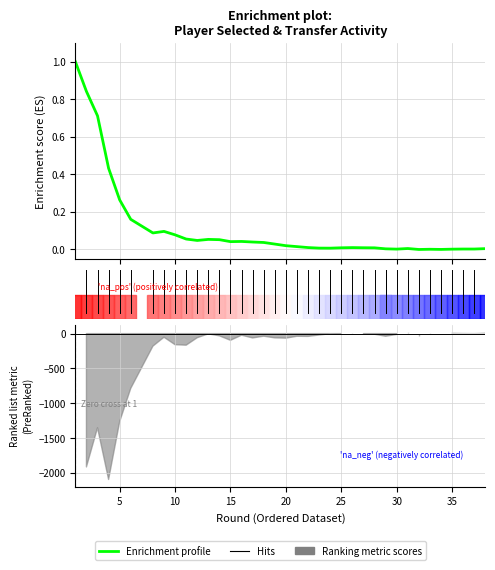

Reading left to right, what are all the values shown in this chart?

1.0	0.8	0.7	0.4	0.3	0.2	0.1	0.1	0.1	0.1	0.0	0.1	0.1	0.0	0.0	0.0	0.0	0.0	0.0	0.0	0.0	0.0	0.0	0.0	0.0	0.0	0.0	0.0	0.0	0.0	0.0	0.0	0.0	0.0	0.0	0.0	0.0	0.0